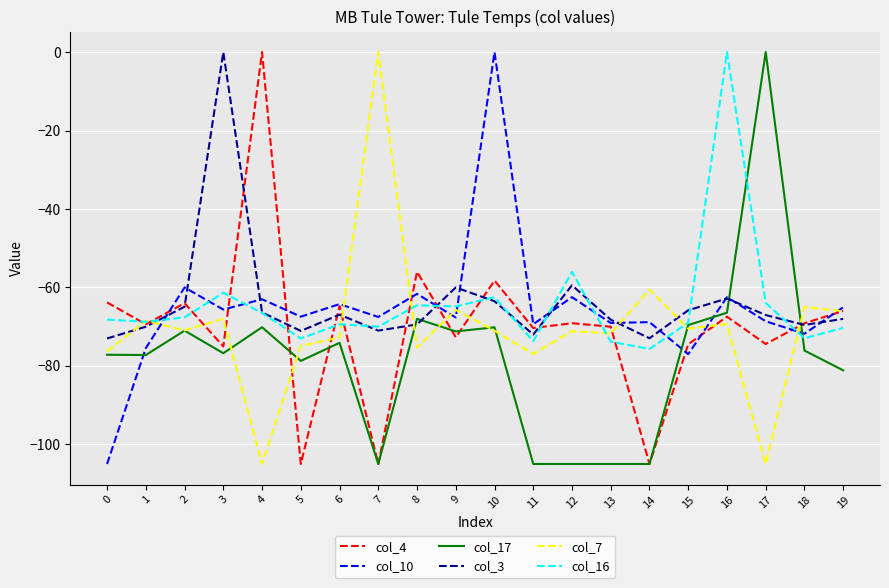

What is the total value across all series at 3?

-346.8